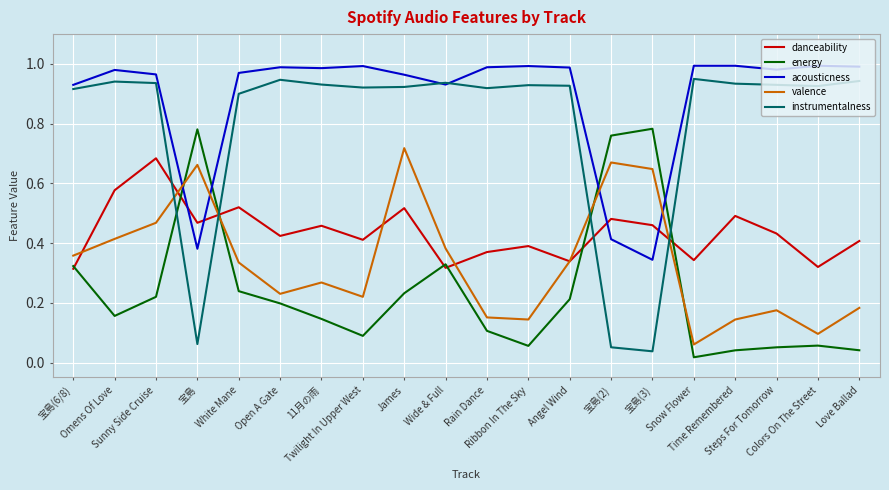

Is it true that valence equals 0.1 at Snow Flower?

True